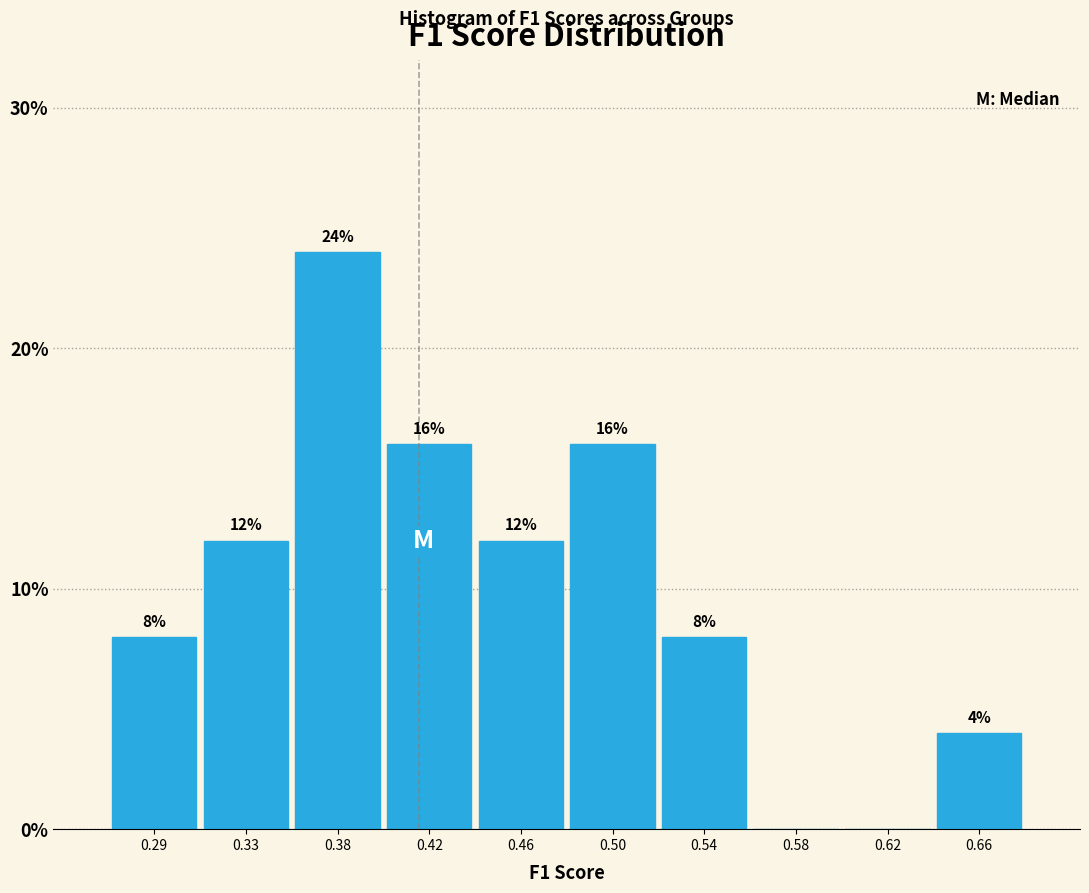

Reading left to right, extract all data points from this chart.

0.29=8	0.33=12	0.38=24	0.42=16	0.46=12	0.50=16	0.54=8	0.58=0	0.62=0	0.66=4